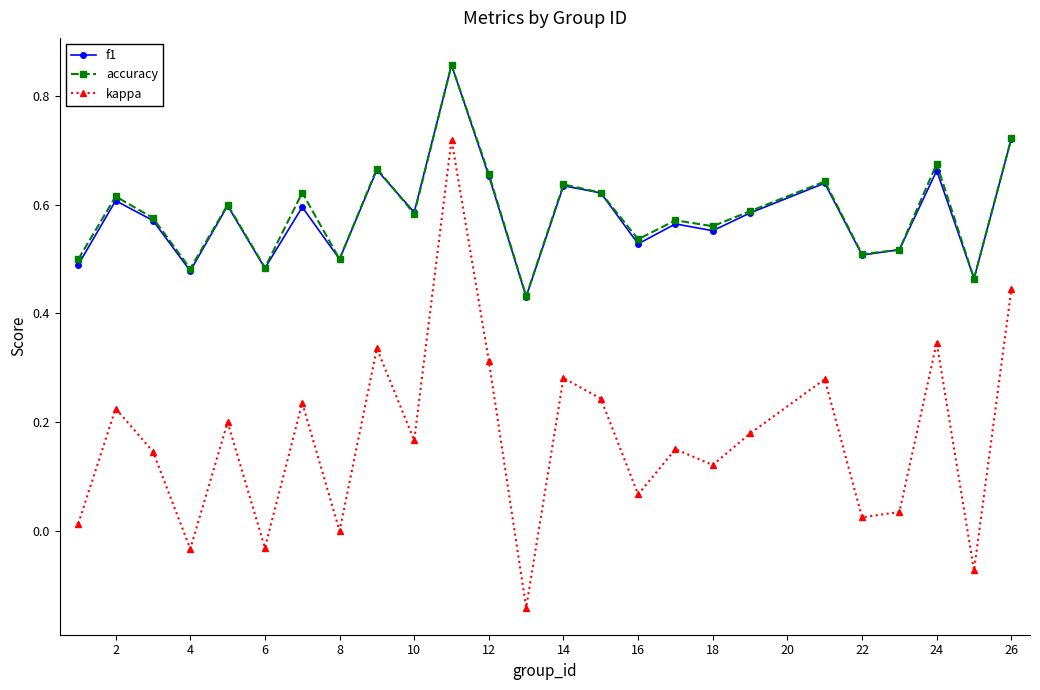

True or false: kappa and accuracy intersect in this chart.

False